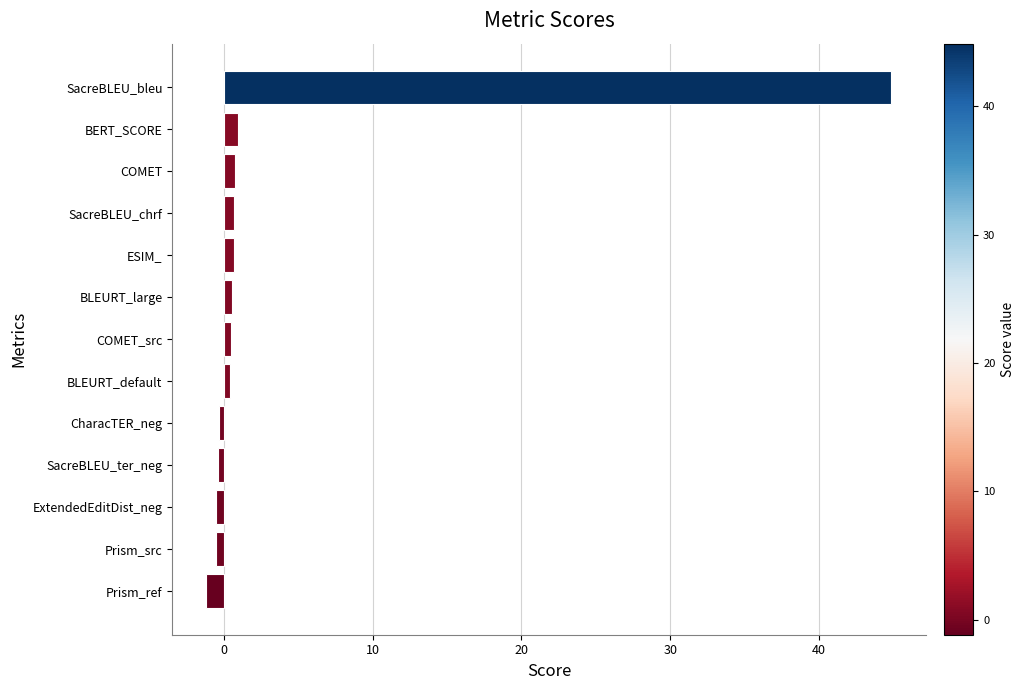

Does the chart contain any negative values?

Yes